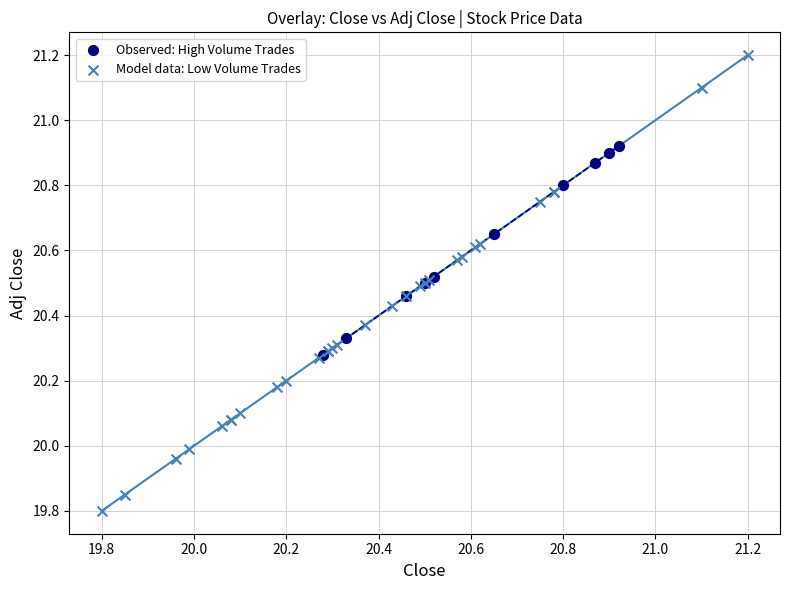

What are all the series names shown in the legend?

Observed: High Volume Trades, Model data: Low Volume Trades